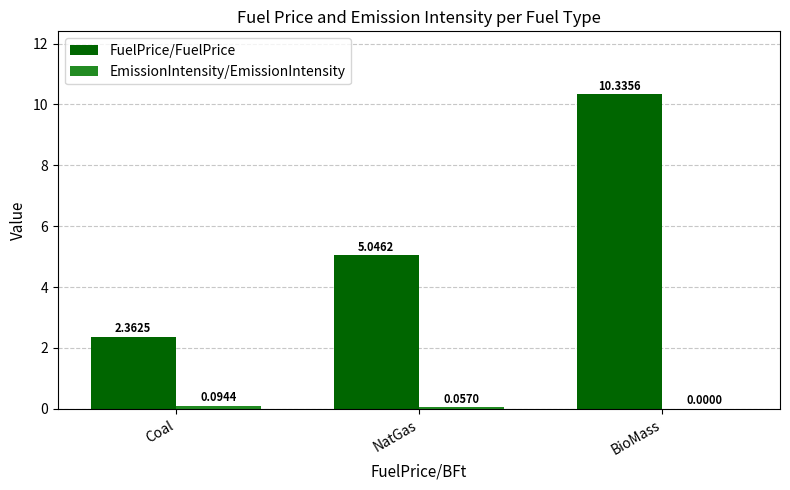

How many values in the FuelPrice/FuelPrice series exceed 5?

2